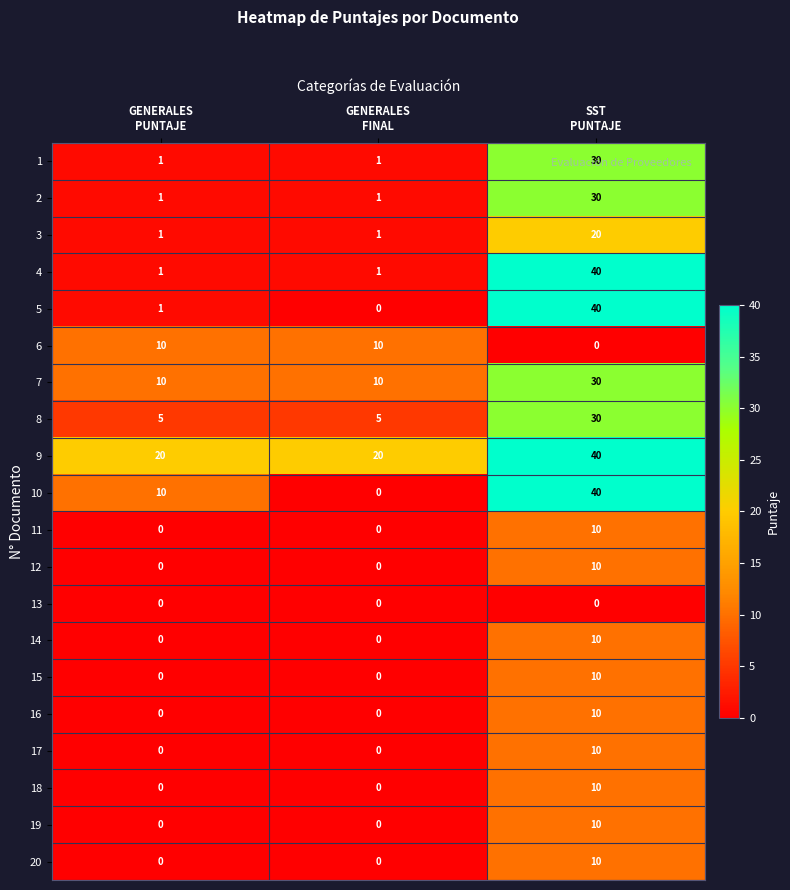

Which series has the largest total across all categories?

9